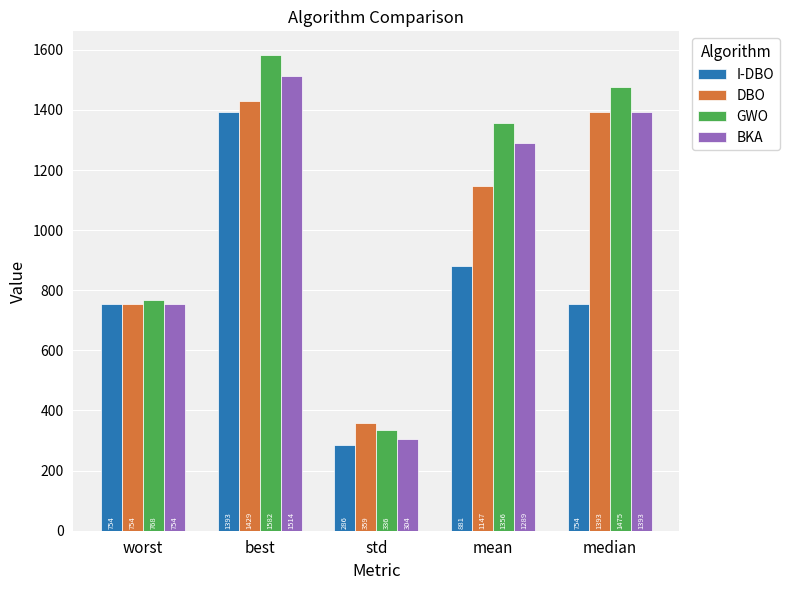

Which series has the largest total across all categories?

GWO